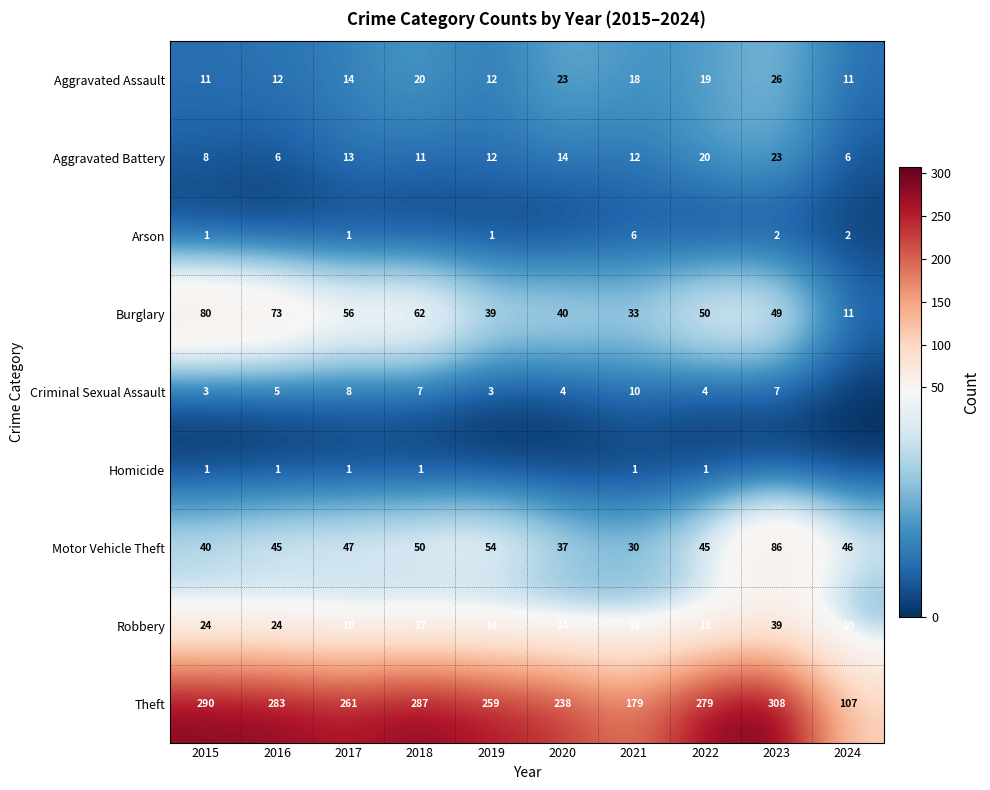

True or false: Robbery has a value of 14 at 2019.

True